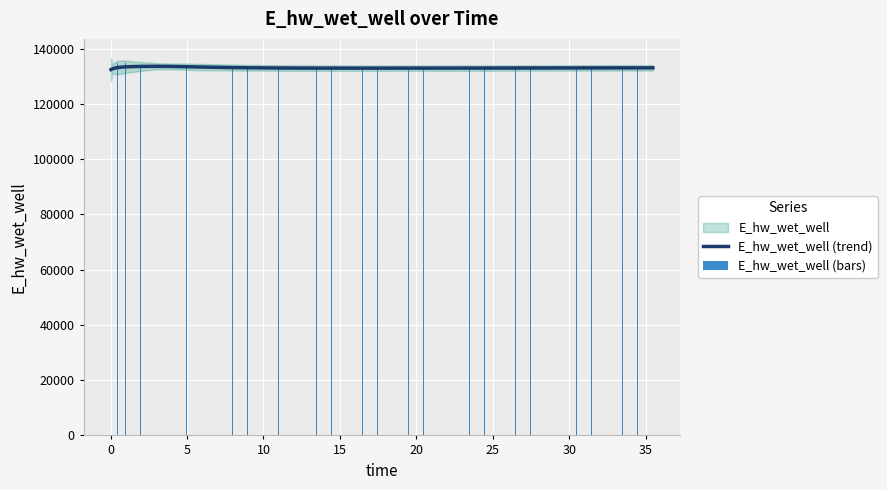

How many bars are there in each group?

2